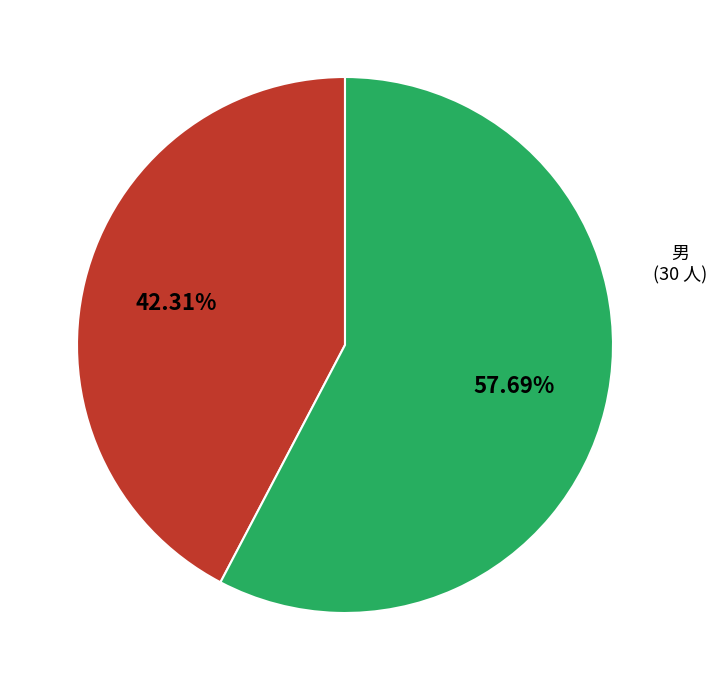

Is there a majority slice in this chart?

Yes